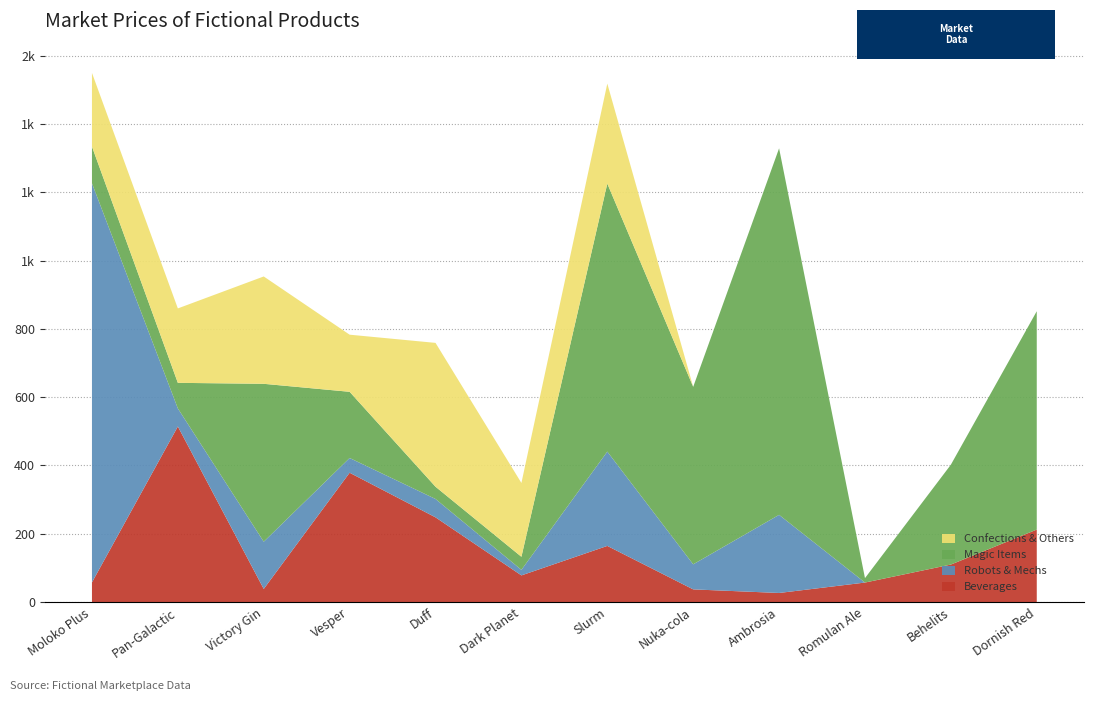

Reading left to right, transcribe all the data shown in this chart.

Beverages: Moloko Plus=57.5	Pan-Galactic=514.1	Victory Gin=38.3	Vesper=378.7	Duff=248.0	Dark Planet=78.0	Slurm=164.4	Nuka-cola=37.1	Ambrosia=26.6	Romulan Ale=57.1	Behelits=109.8	Dornish Red=212.2
Robots & Mechs: Moloko Plus=1168.7	Pan-Galactic=52.9	Victory Gin=138.3	Vesper=43.1	Duff=53.8	Dark Planet=16.2	Slurm=276.2	Nuka-cola=73.4	Ambrosia=228.8	Romulan Ale=0.0	Behelits=0.0	Dornish Red=0.0
Magic Items: Moloko Plus=107.6	Pan-Galactic=75.0	Victory Gin=462.4	Vesper=193.9	Duff=35.9	Dark Planet=38.3	Slurm=784.9	Nuka-cola=519.7	Ambrosia=1073.3	Romulan Ale=13.1	Behelits=292.4	Dornish Red=639.4
Confections & Others: Moloko Plus=215.7	Pan-Galactic=217.9	Victory Gin=314.4	Vesper=167.2	Duff=421.2	Dark Planet=216.2	Slurm=292.8	Nuka-cola=0.0	Ambrosia=0.0	Romulan Ale=0.0	Behelits=0.0	Dornish Red=0.0